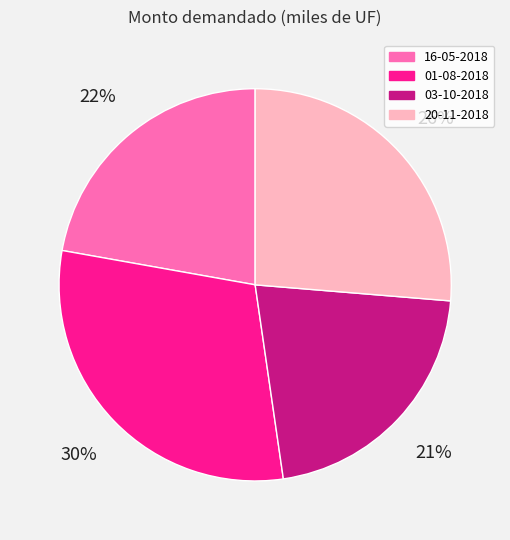

How many segments does this pie chart have?

4